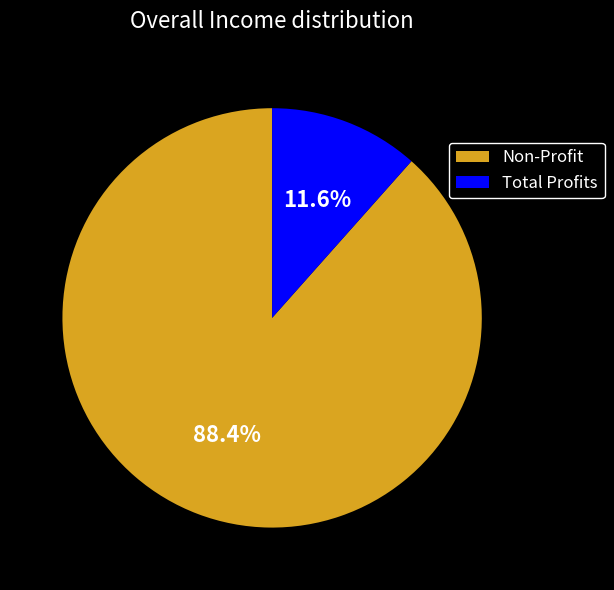

Is there a majority slice in this chart?

Yes